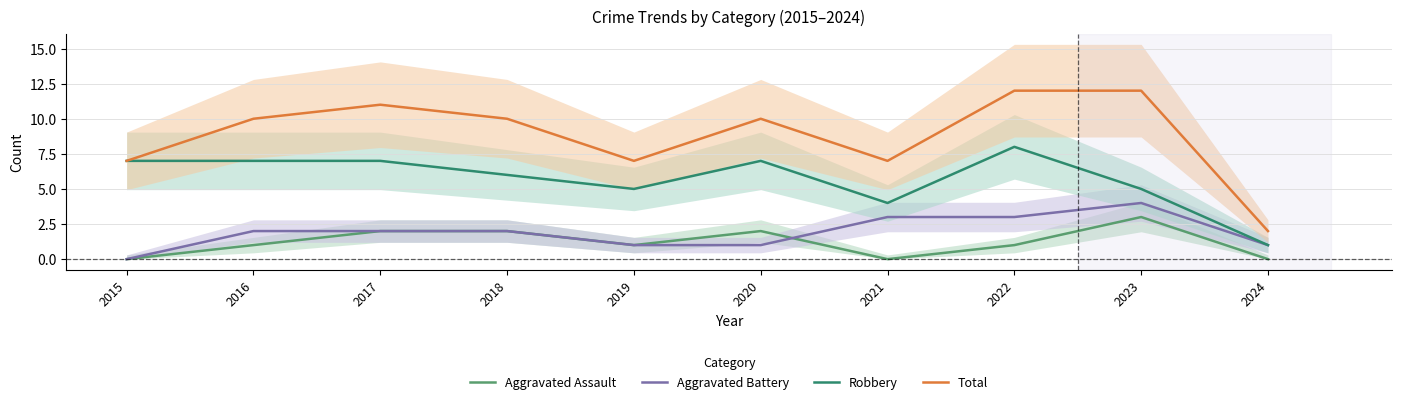

Which series has the widest spread of values?

Total